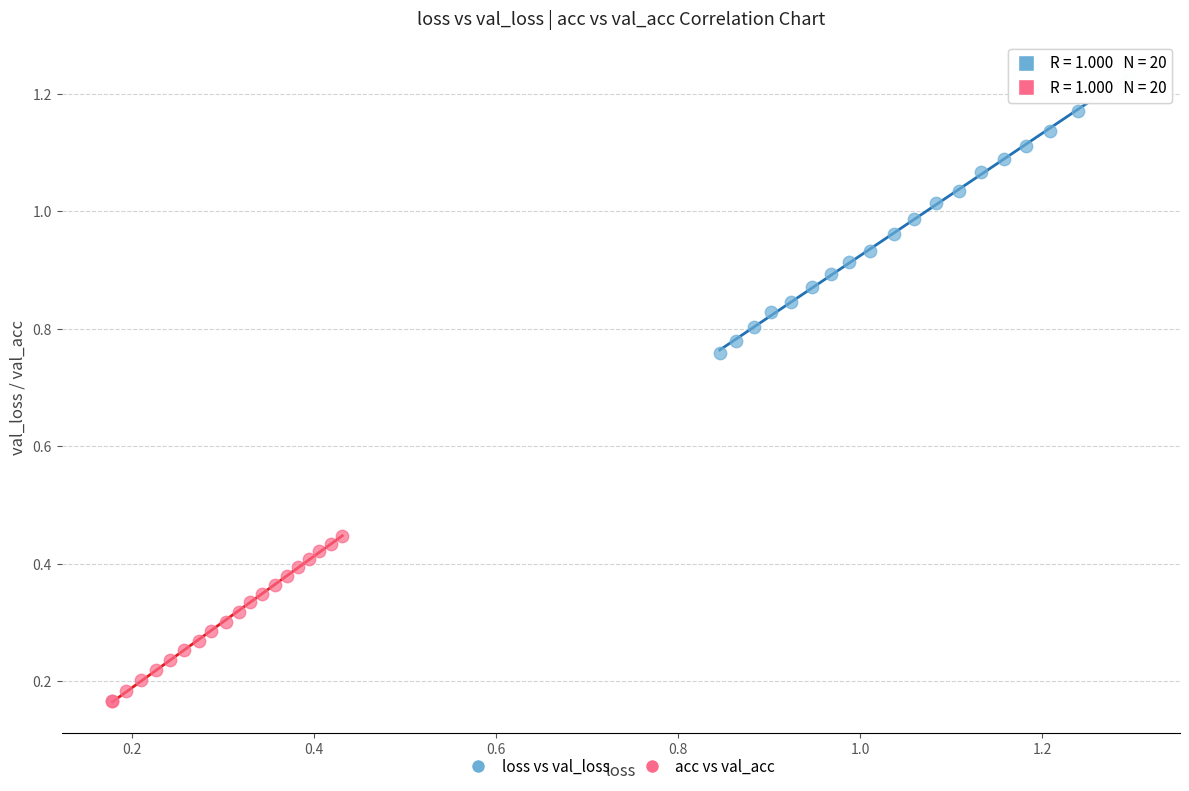

Which series contains the lowest Y value?

acc vs val_acc